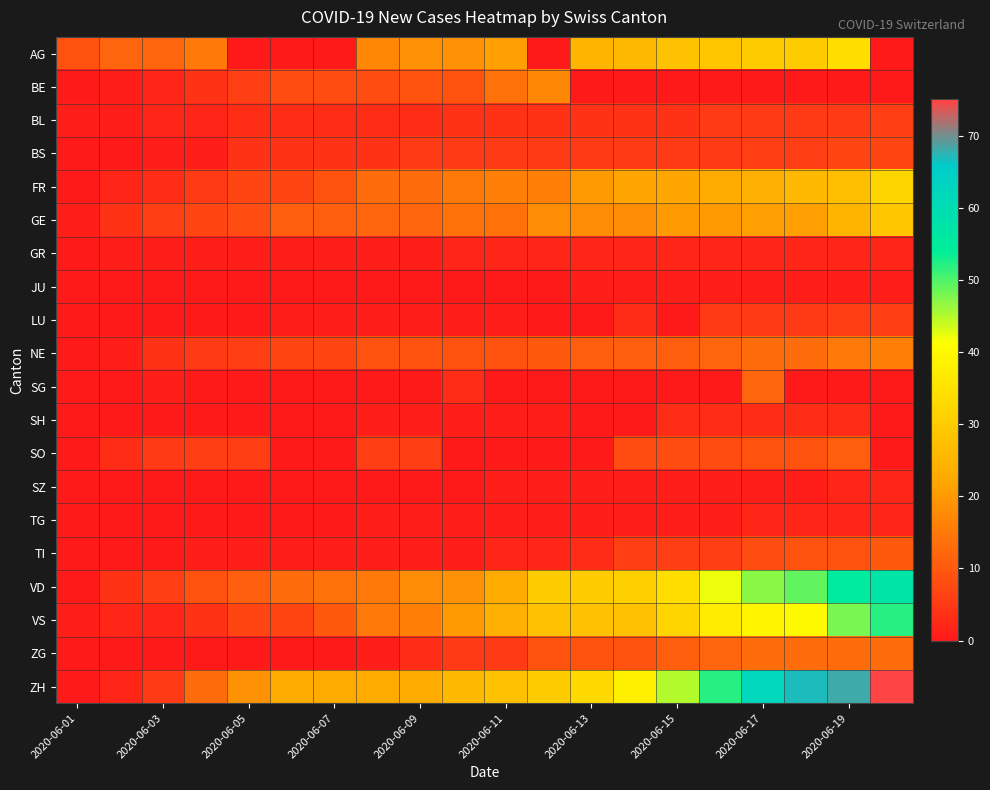

Rank the series by their maximum value, from highest to lowest.

ZH, VD, VS, AG, FR, GE, BE, NE, ZG, SG, SO, TI, BS, BL, LU, SH, GR, SZ, TG, JU